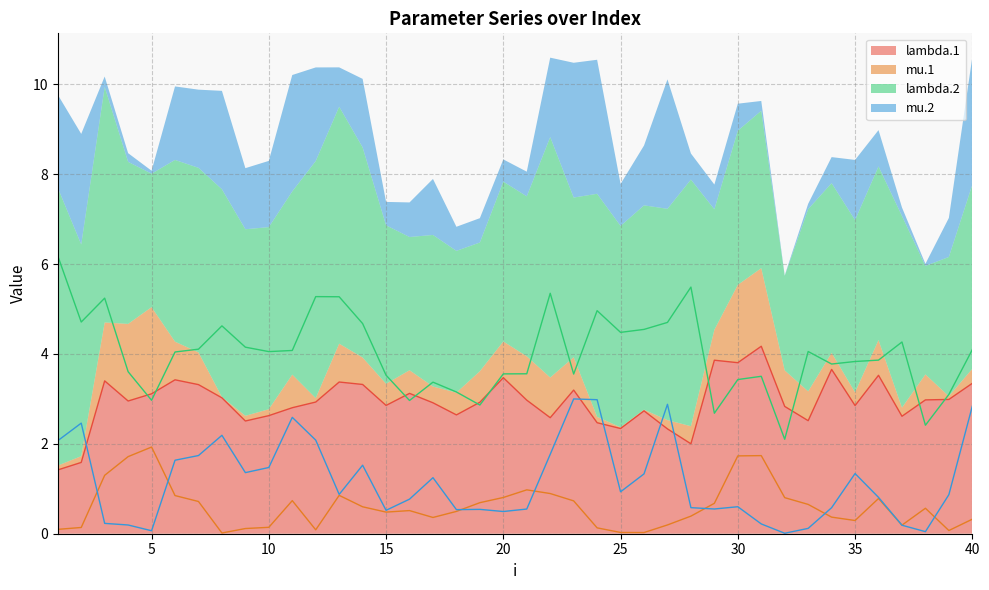

Rank the series by their maximum value, from highest to lowest.

lambda.2, lambda.1, mu.2, mu.1